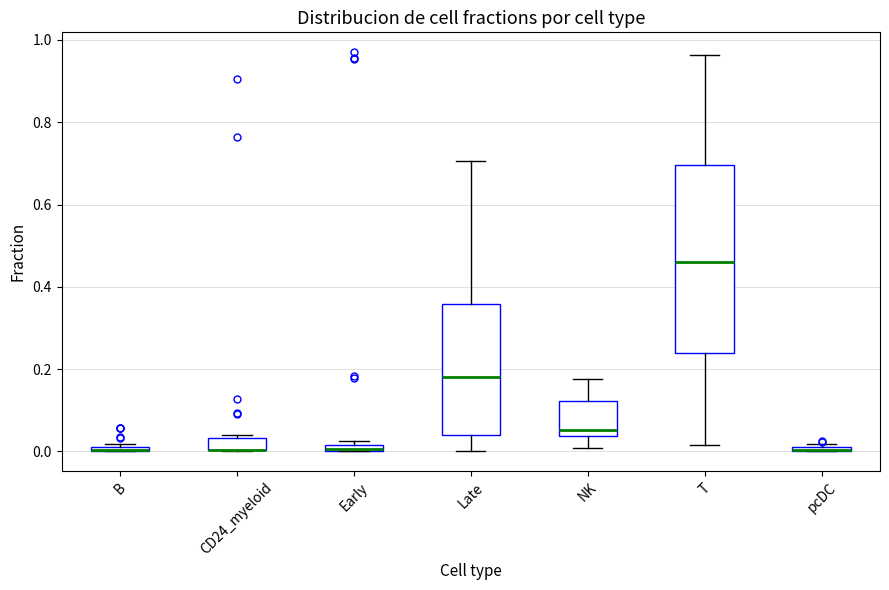

Comparing the boxes themselves (not the whiskers), which one is the tallest?

T